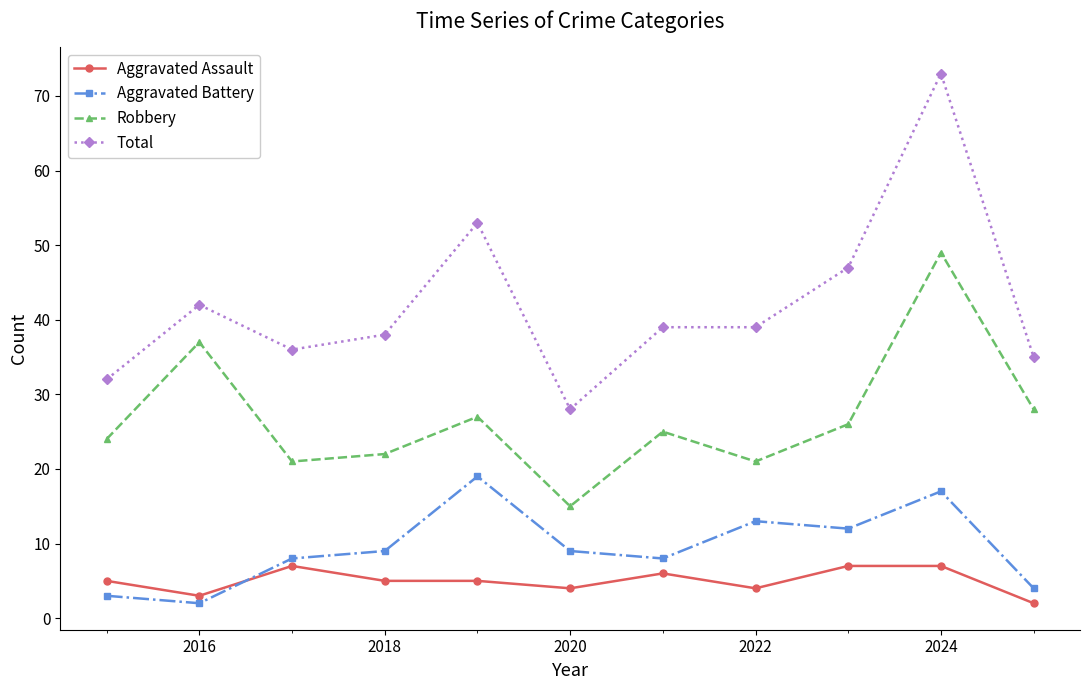

At how many categories does at least one series exceed 37?

7